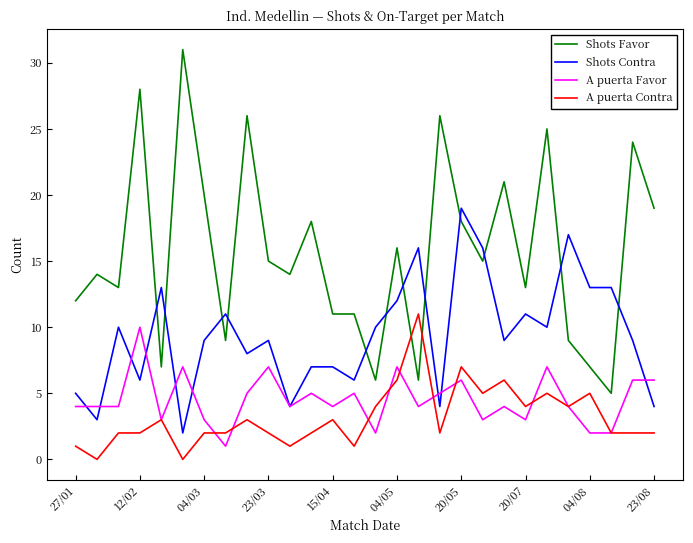

After their last crossing, which series has the higher values: Shots Favor or Shots Contra?

Shots Favor